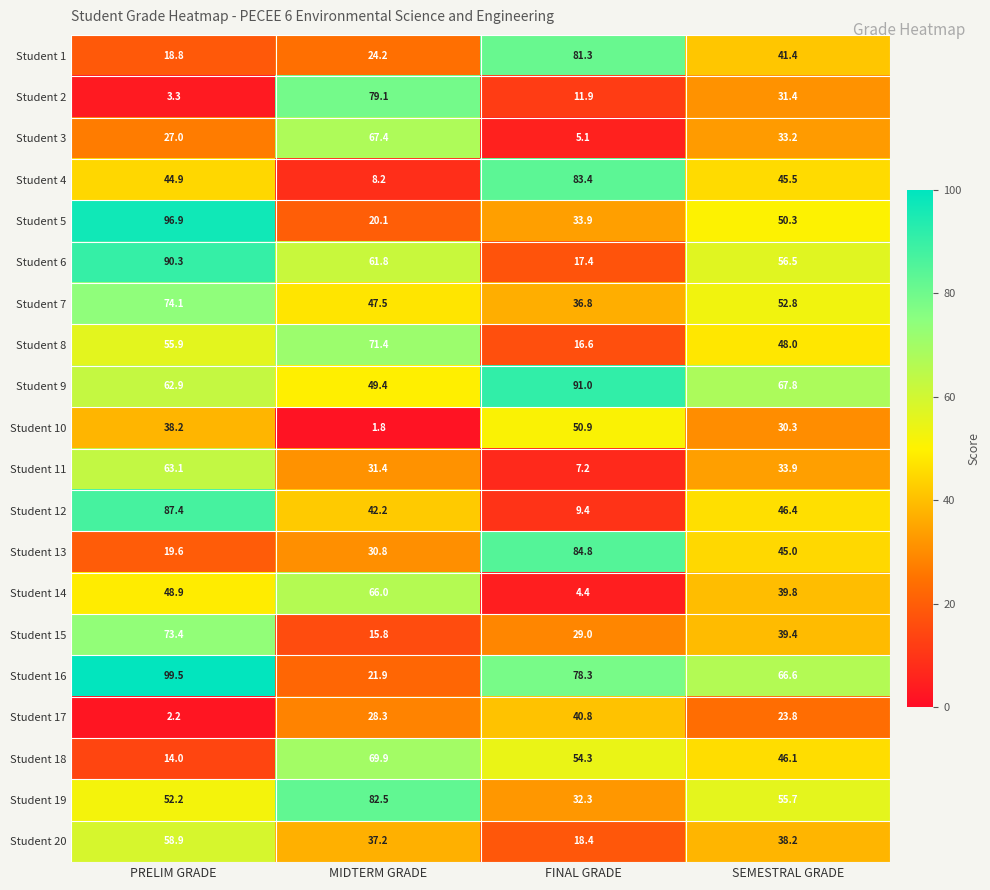

What is the sum of all Student 12 values?

185.4